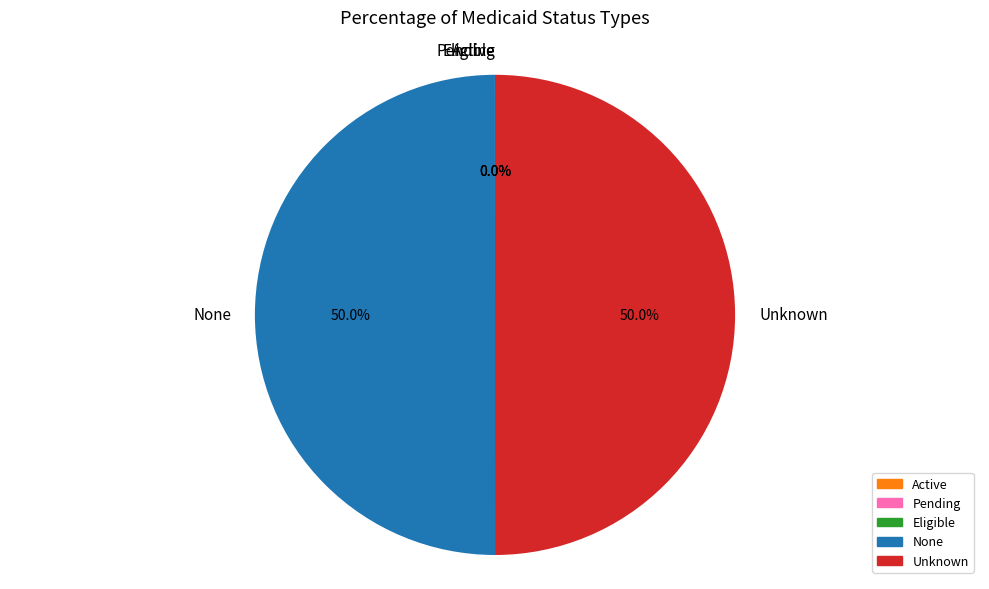

What is the ratio of the value at Unknown to the value at None?

1.0